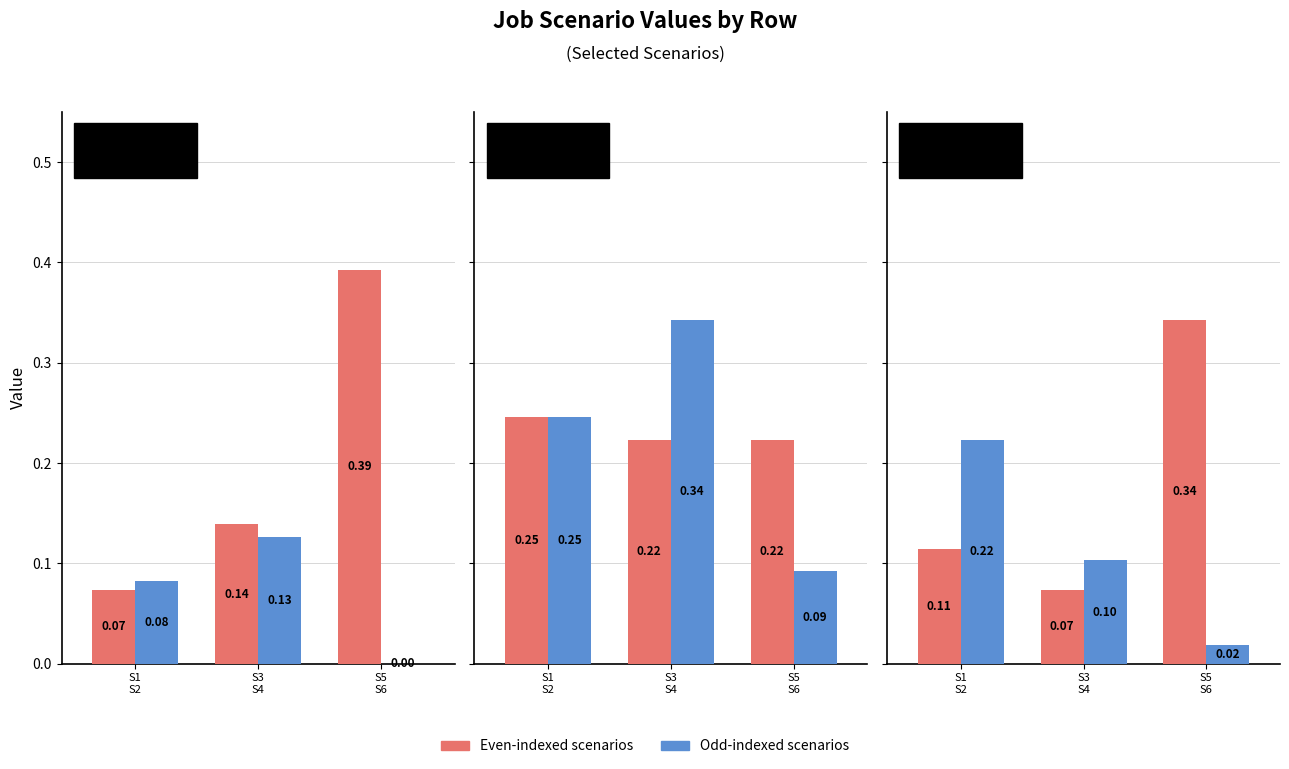

Which has a higher value, B11 or B14?

B14